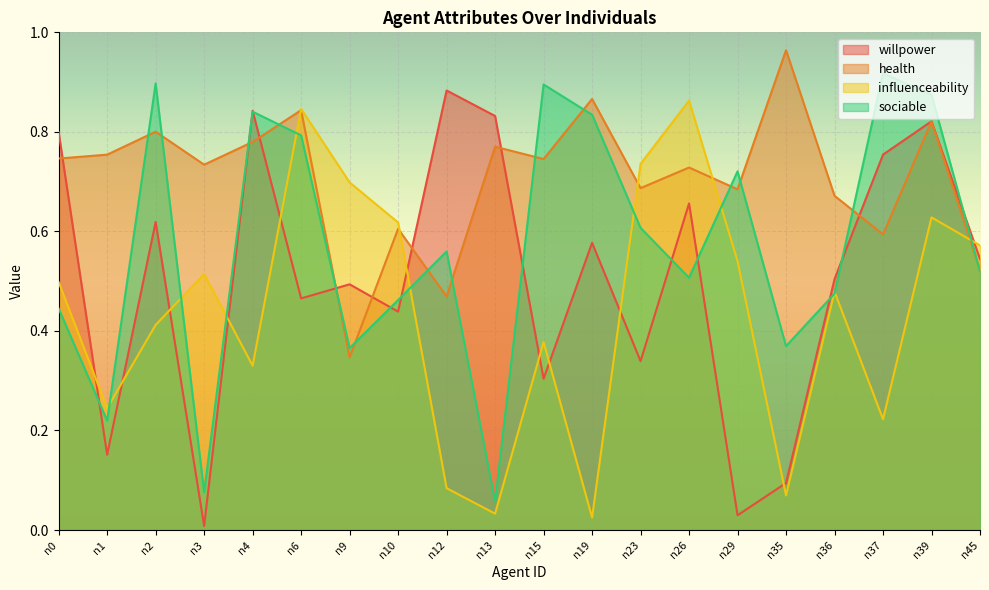

Rank the series at n13 from lowest to highest value.

influenceability, sociable, health, willpower